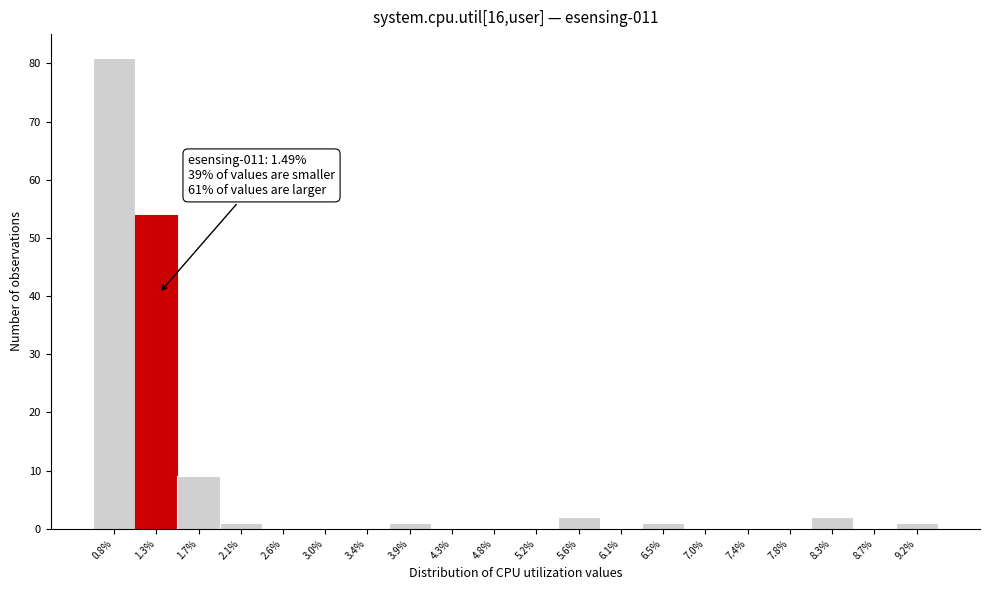

Reading left to right, extract all data points from this chart.

0.8%=81	1.3%=54	1.7%=9	2.1%=1	2.6%=0	3.0%=0	3.4%=0	3.9%=1	4.3%=0	4.8%=0	5.2%=0	5.6%=2	6.1%=0	6.5%=1	7.0%=0	7.4%=0	7.8%=0	8.3%=2	8.7%=0	9.2%=1